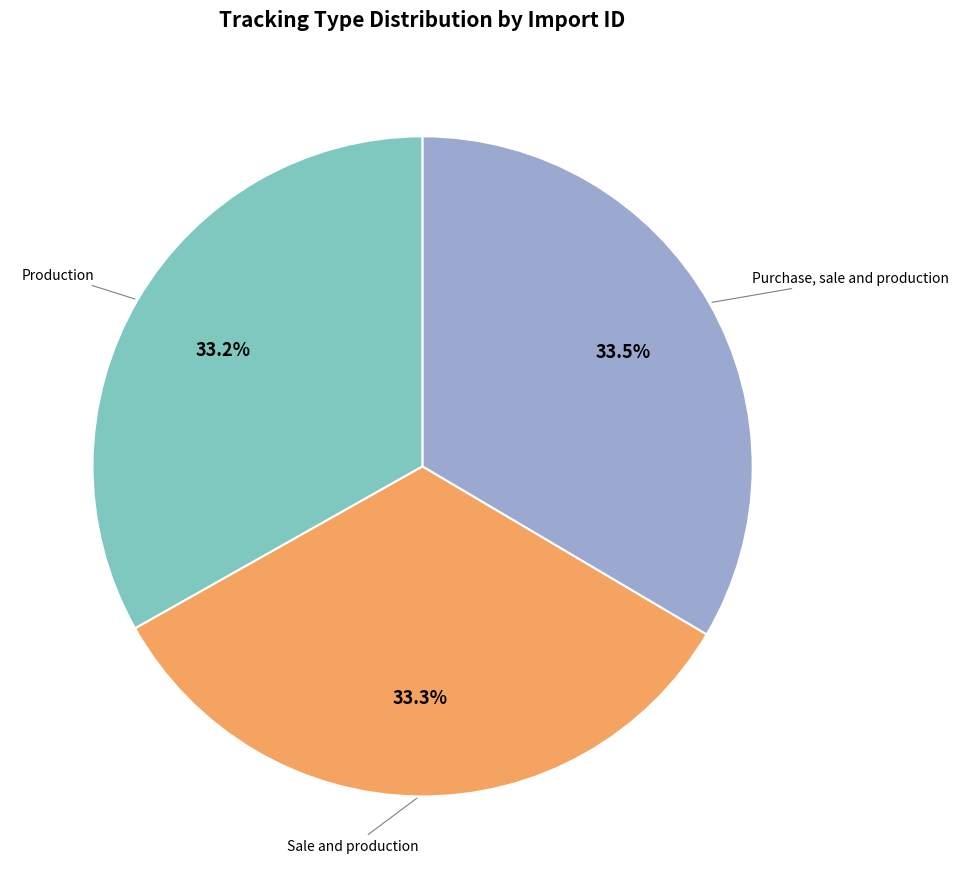

Is there a majority slice in this chart?

No